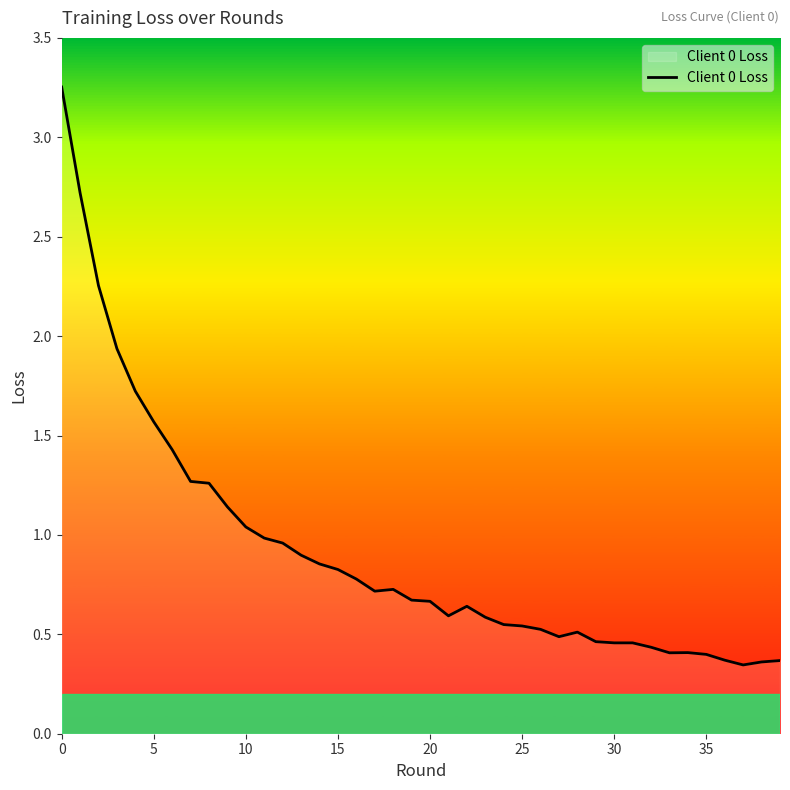

What is the sum of all values?

36.6